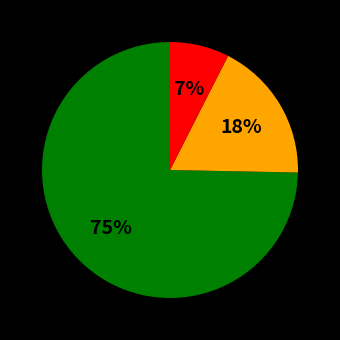

To the nearest percent, what is the average slice percentage?

33%